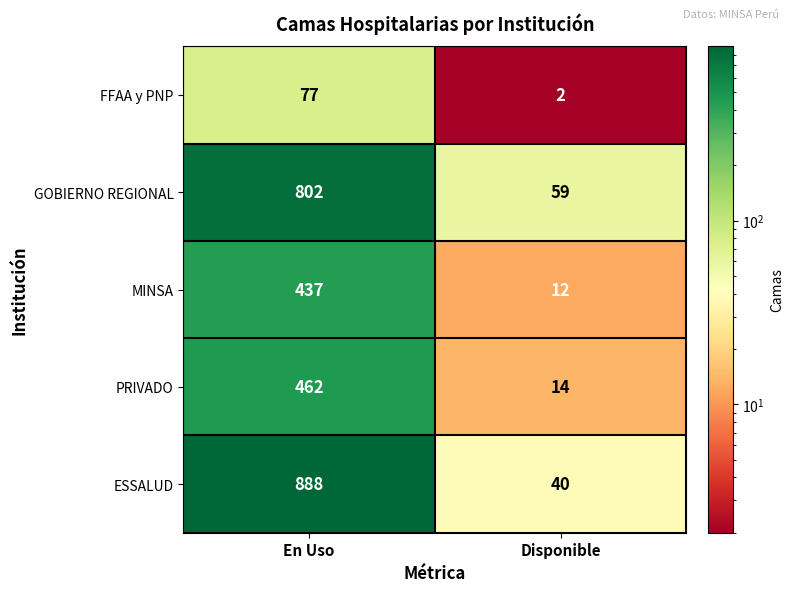

Which series has the widest spread of values?

ESSALUD